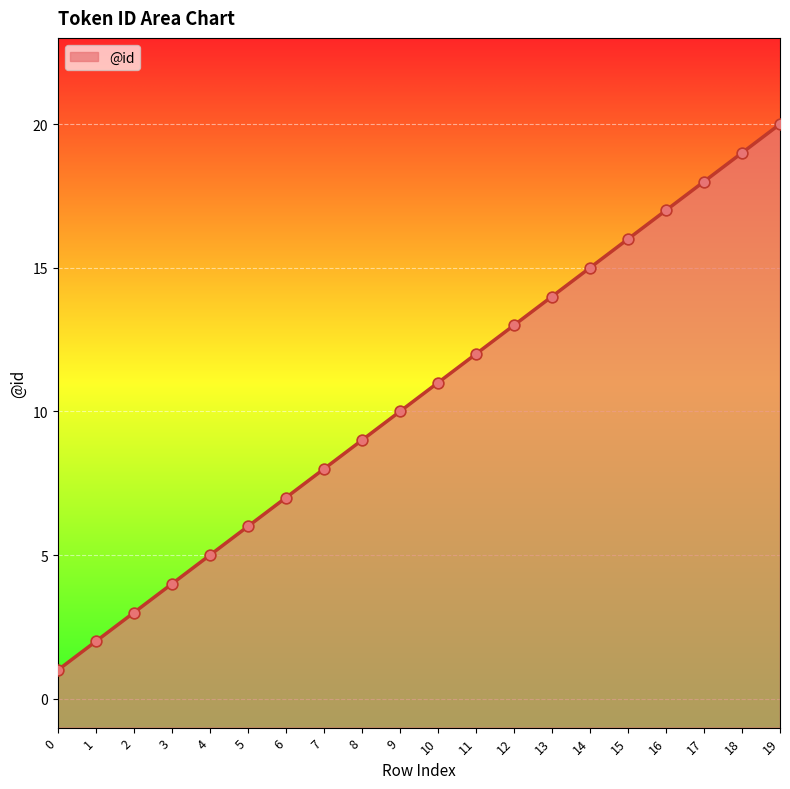

What is the ratio of the value at 14 to the value at 18?

0.8